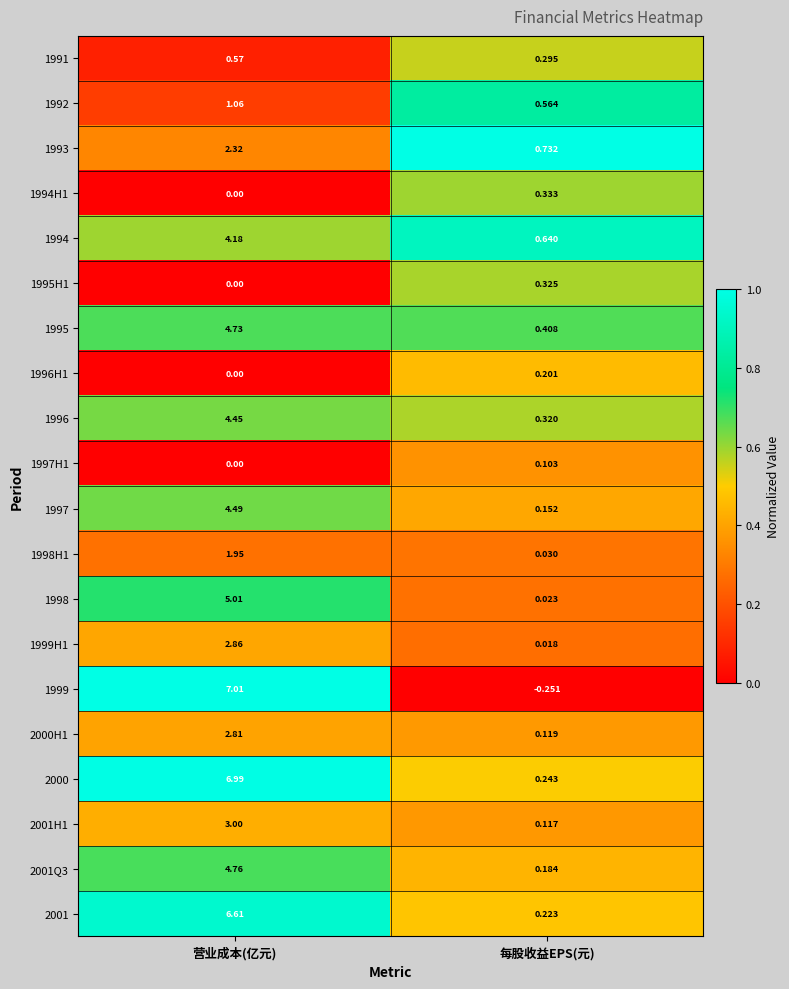

At which label does 2001 first exceed 6?

营业成本(亿元)